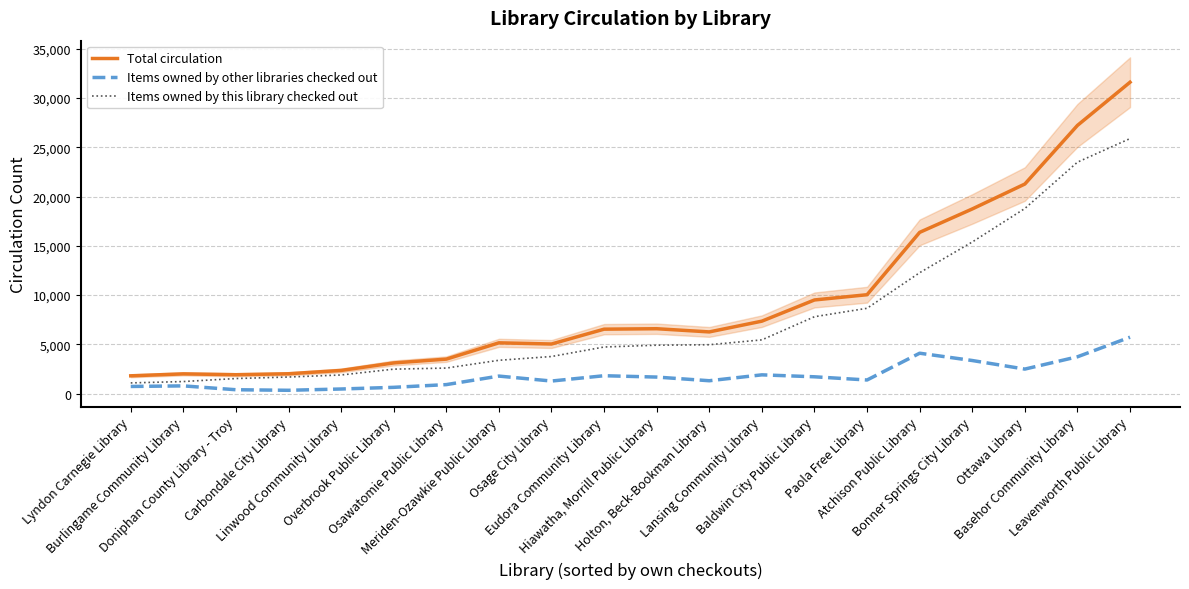

What is the sum of all Items owned by this library checked out values?

151910